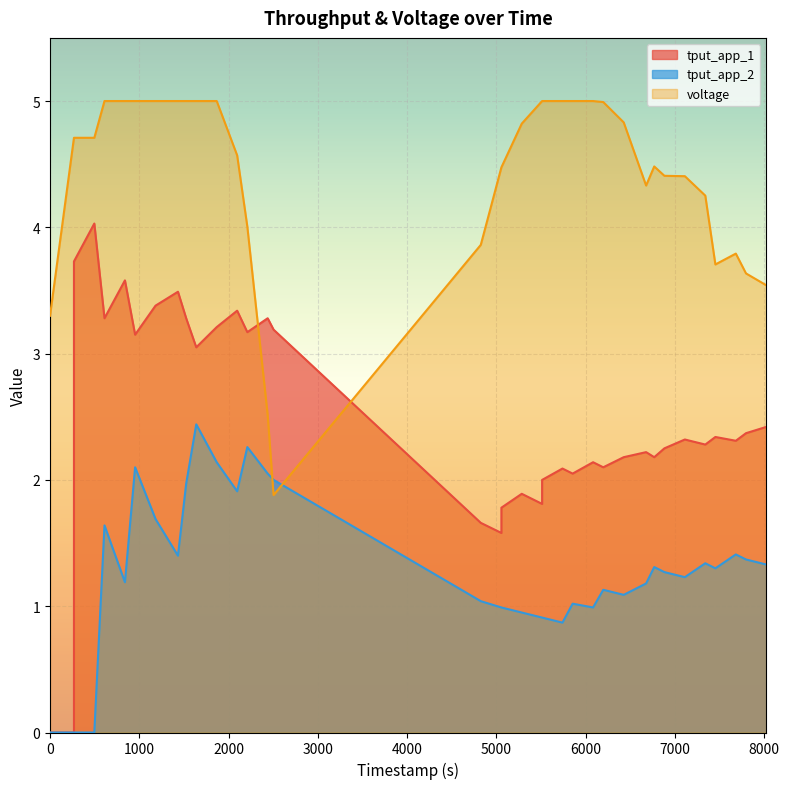

Rank the categories by tput_app_2 value from lowest to highest.

0.0, 268.0, 268.0, 496.0, 5740.0, 5512.0, 5512.0, 5284.0, 5056.0, 5056.0, 6083.0, 5854.0, 4825.0, 6426.0, 6197.0, 6677.0, 839.0, 7111.0, 6882.0, 7453.0, 6768.0, 8024.0, 7340.0, 7796.0, 1433.0, 7682.0, 610.0, 1182.0, 2096.0, 1525.0, 2504.0, 2438.0, 953.0, 1867.0, 2210.0, 1638.0